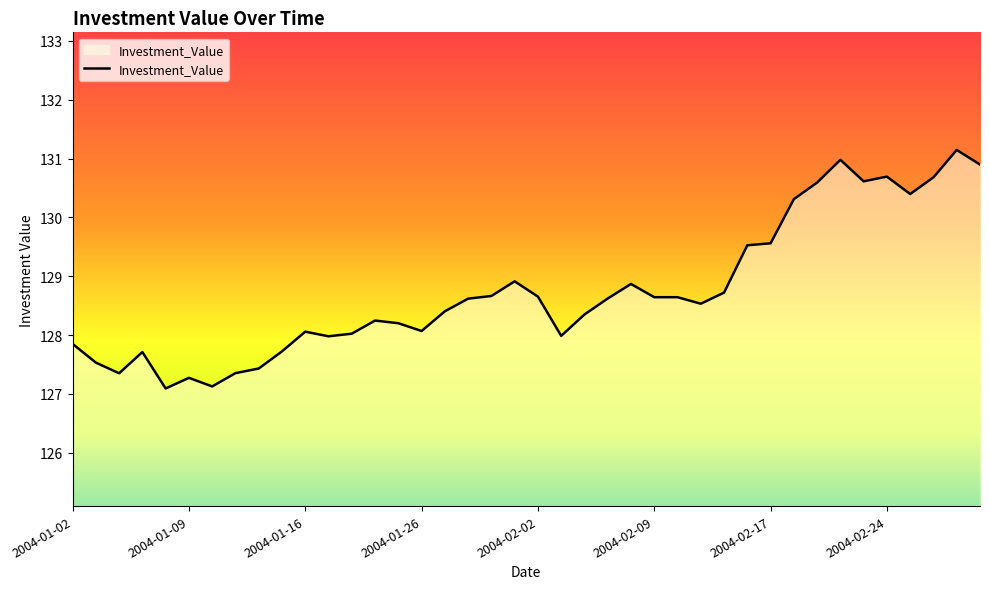

What is the difference between the maximum and minimum values?

4.1